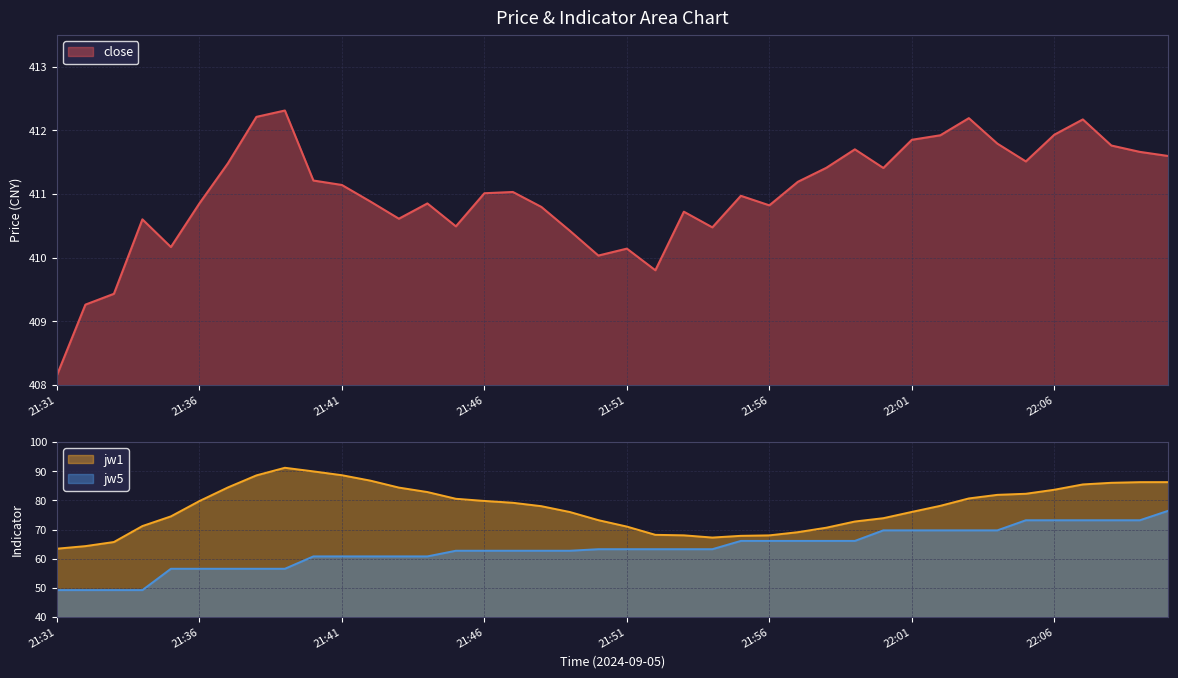

Is it true that close equals 164.6 at 21:34?

False